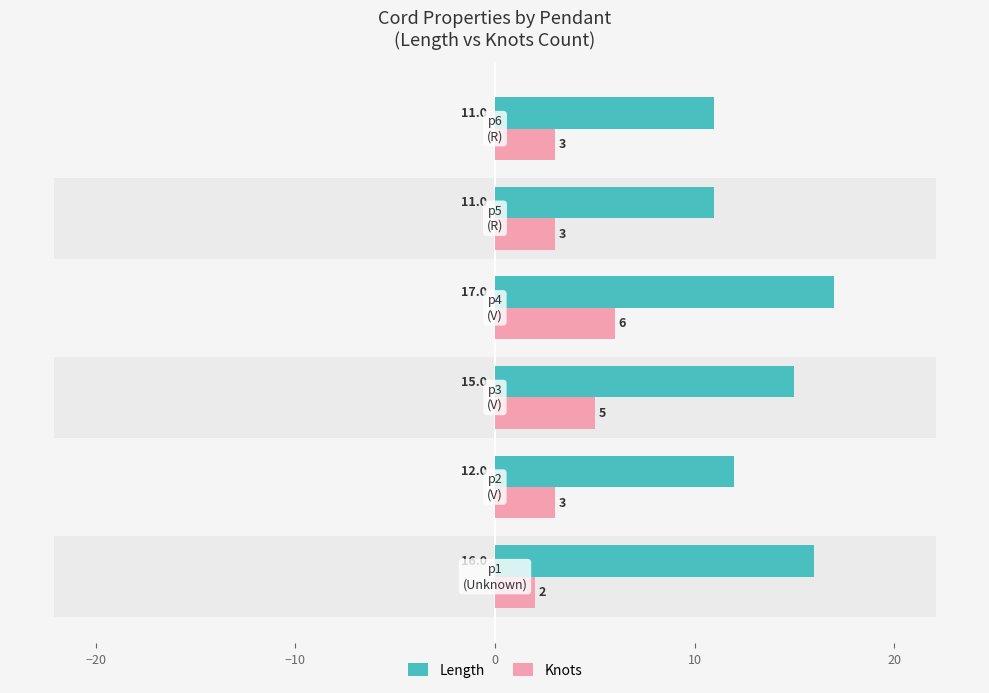

How many values in the Knots series exceed 3?

2